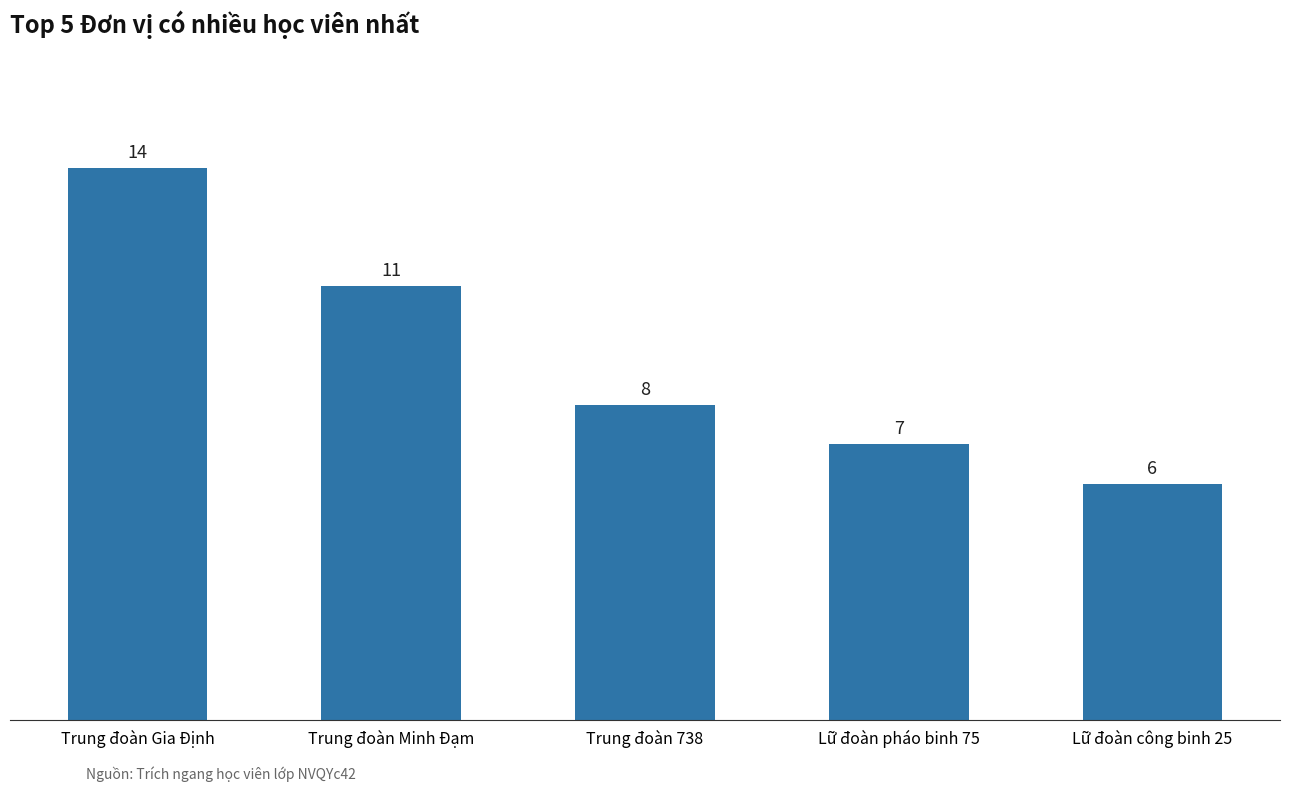

What position from the right is Lữ đoàn công binh 25?

1